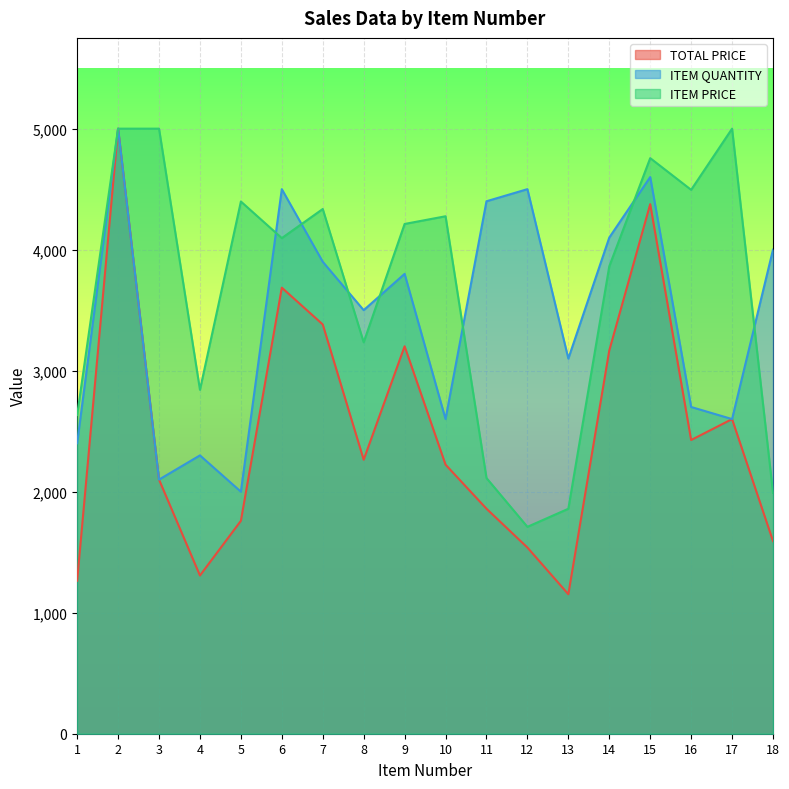

What are all the series names shown in the legend?

TOTAL PRICE, ITEM QUANTITY, ITEM PRICE